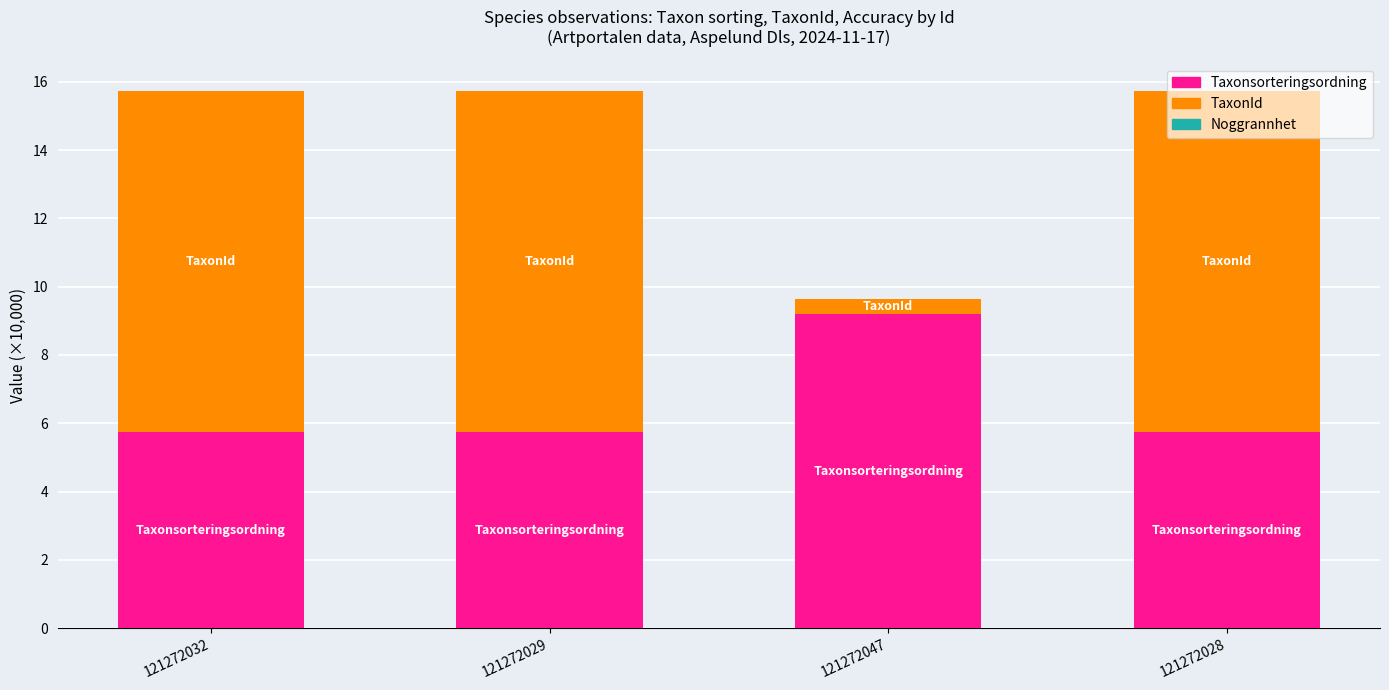

Is it true that Taxonsorteringsordning equals 7.9 at 121272028?

False